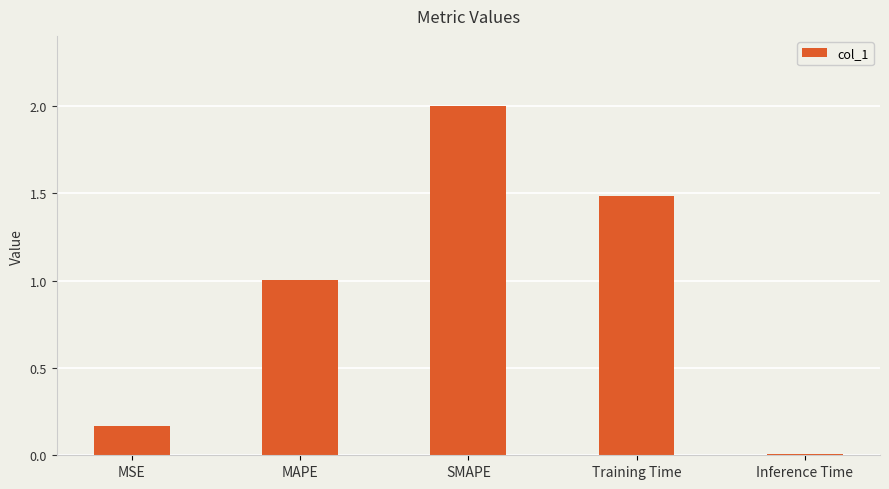

How many data points are less than 1?

2